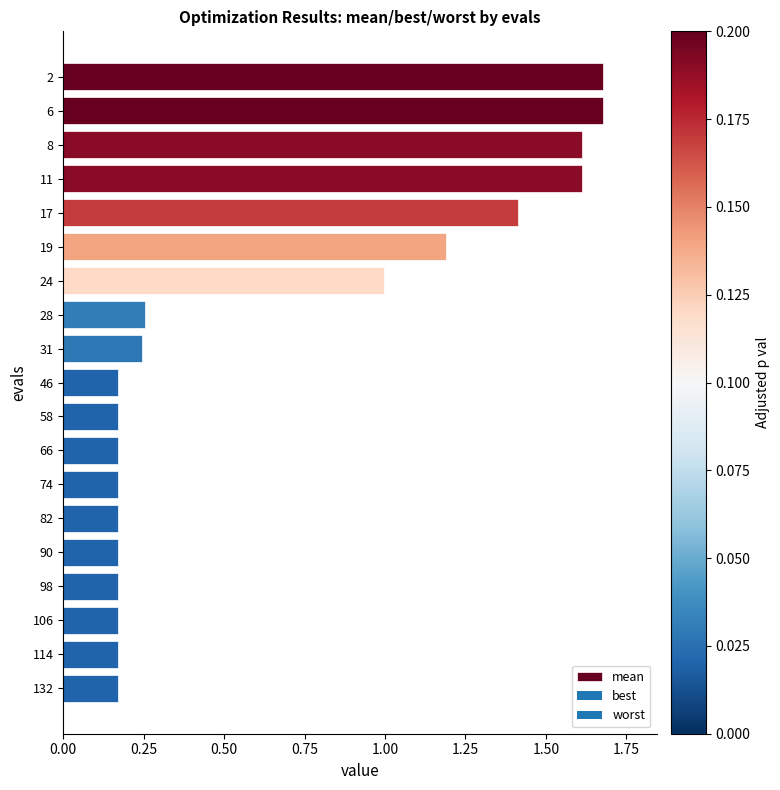

What is the change in value from 24 to 98?

-0.8